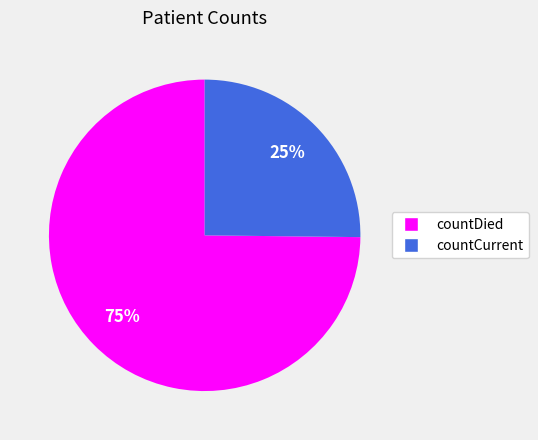

To the nearest percent, what portion does countCurrent represent?

25%